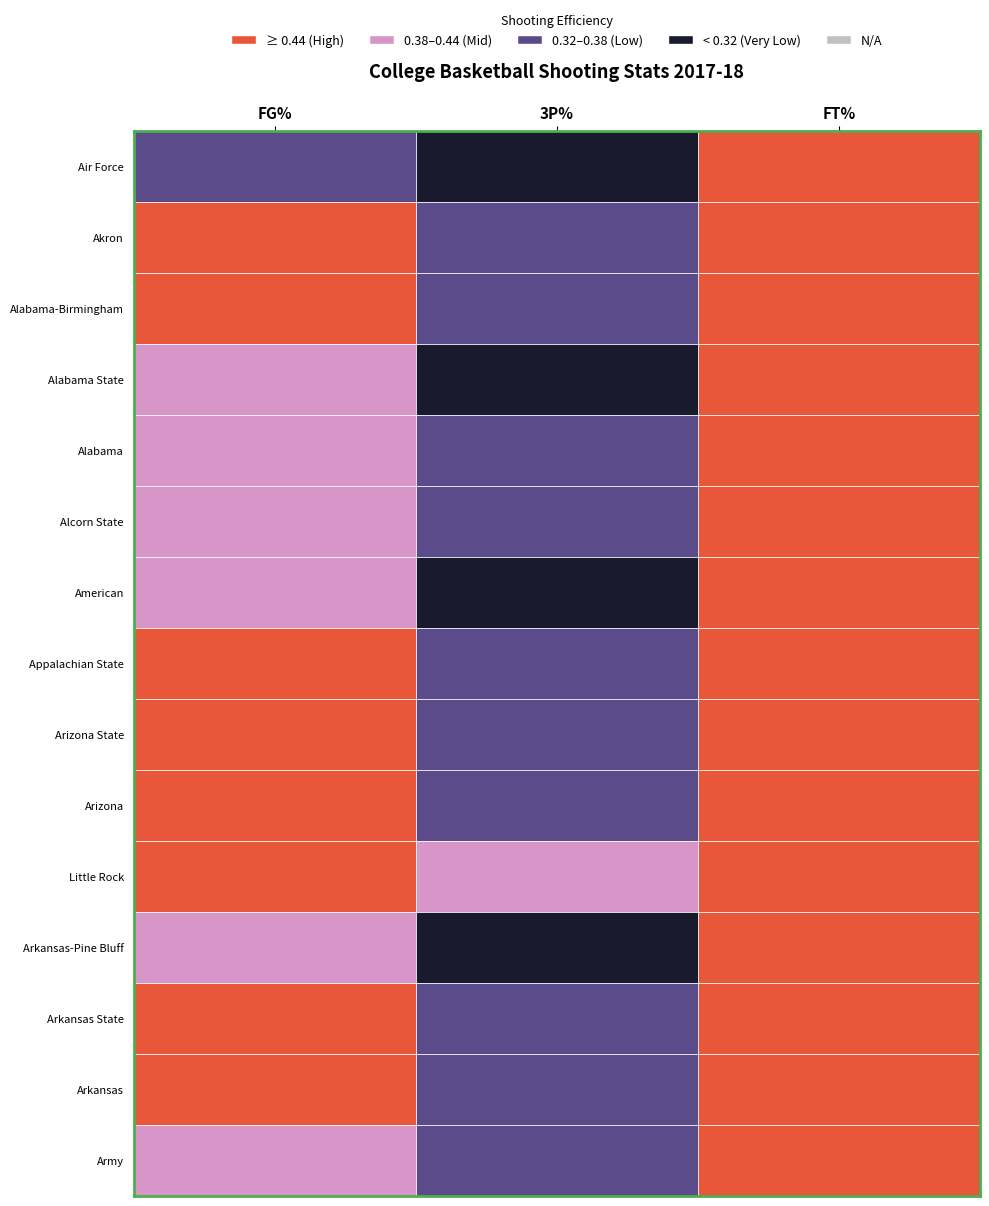

At which label does Air Force reach its peak?

FT%